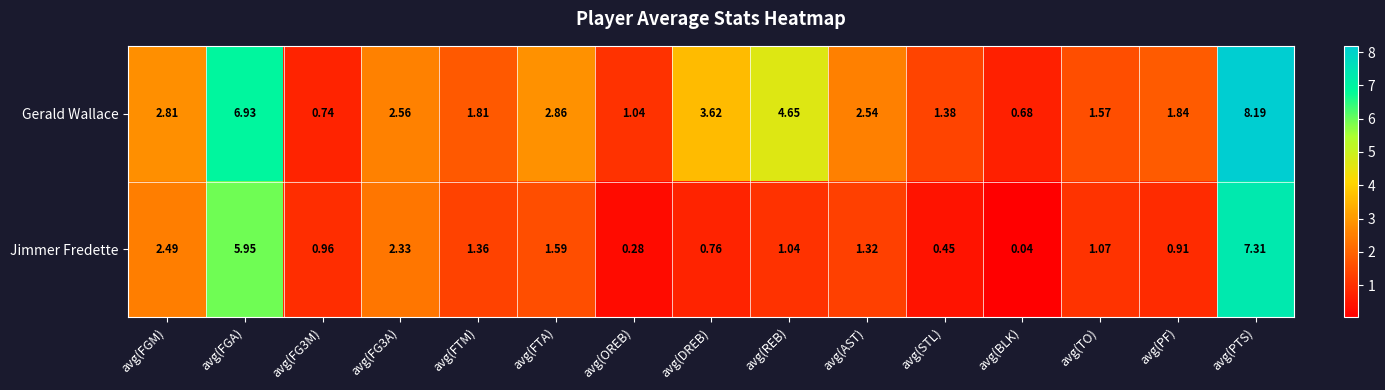

Where is Gerald Wallace nearest to the value 4?

avg(DREB)